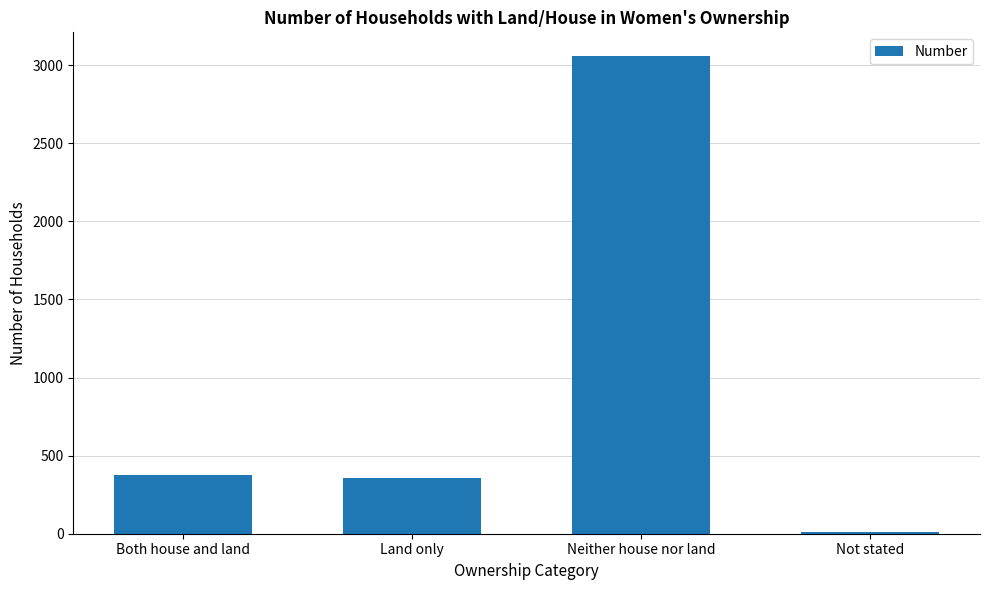

Which has a higher value, Land only or Not stated?

Land only